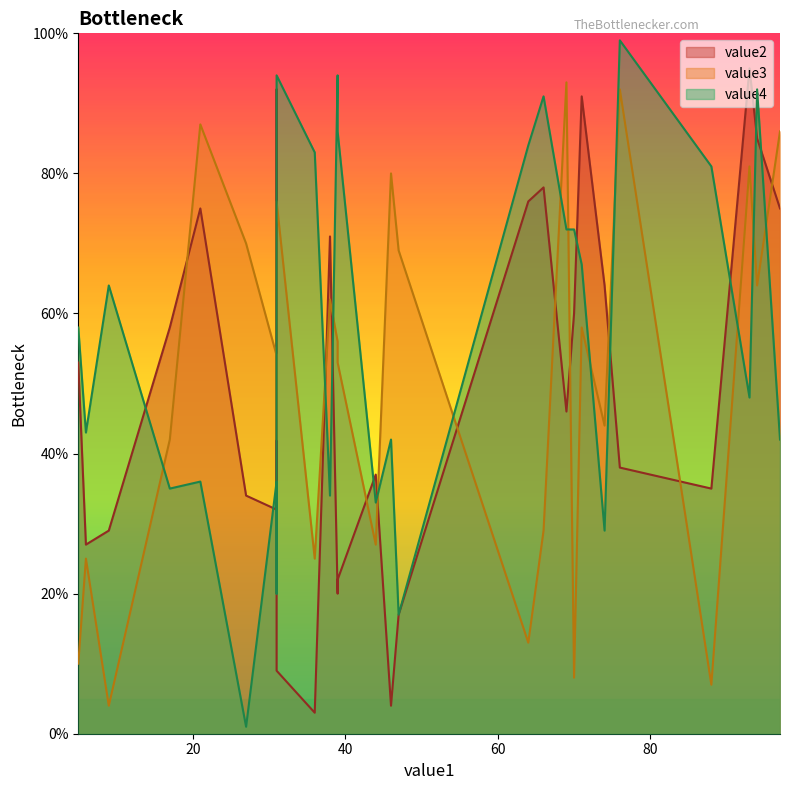

How many lines are shown in the chart?

3